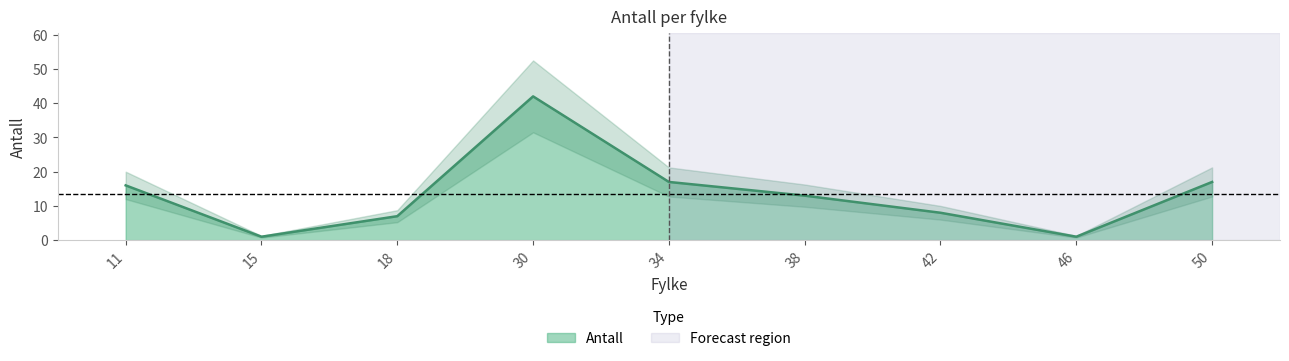

How many distinct data groups are displayed?

1